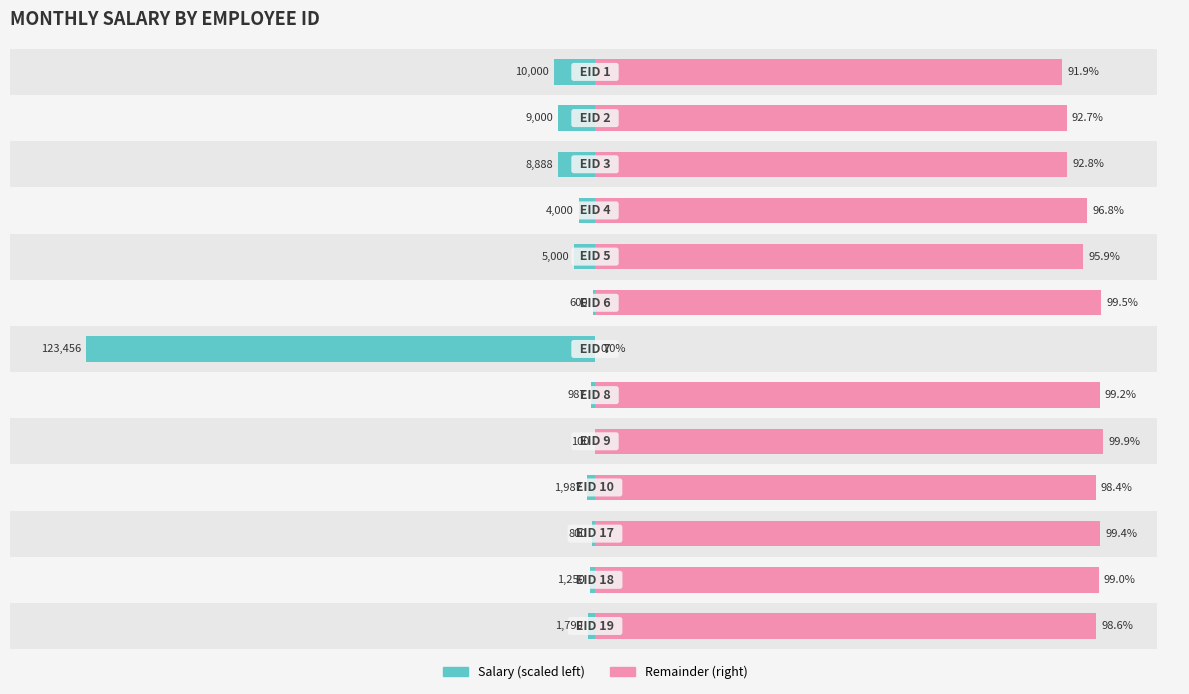

Reading left to right, transcribe all the data shown in this chart.

monthly_salary (left): 0=-8.1	1=-7.3	2=-7.2	3=-3.2	4=-4.1	5=-0.5	6=-100.0	7=-0.8	8=-0.1	9=-1.6	10=-0.6	11=-1.0	12=-1.4
monthly_salary (right): 0=91.9	1=92.7	2=92.8	3=96.8	4=95.9	5=99.5	6=0.0	7=99.2	8=99.9	9=98.4	10=99.4	11=99.0	12=98.6